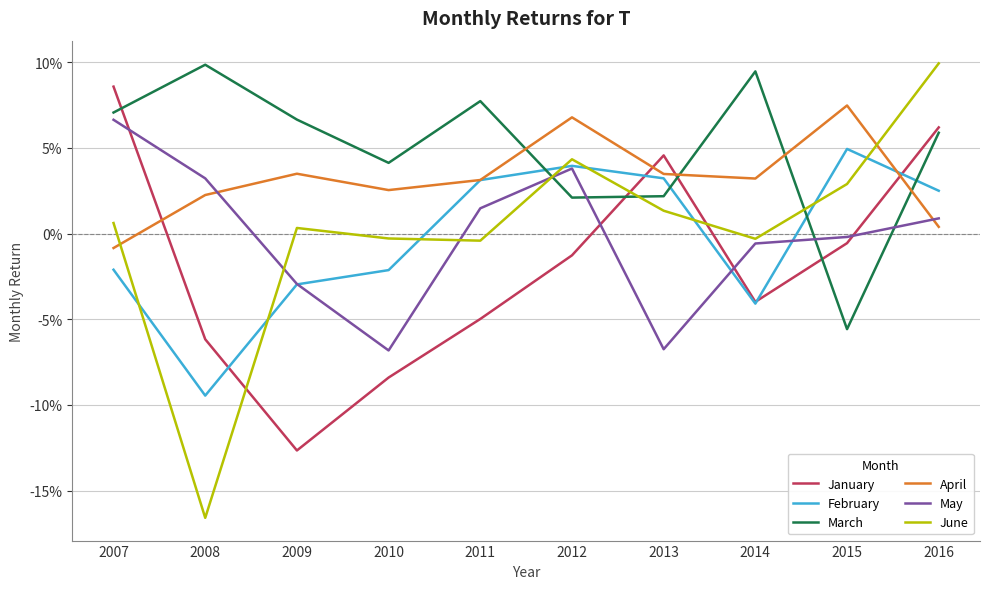

Which label corresponds to the smallest value in the chart?

2008